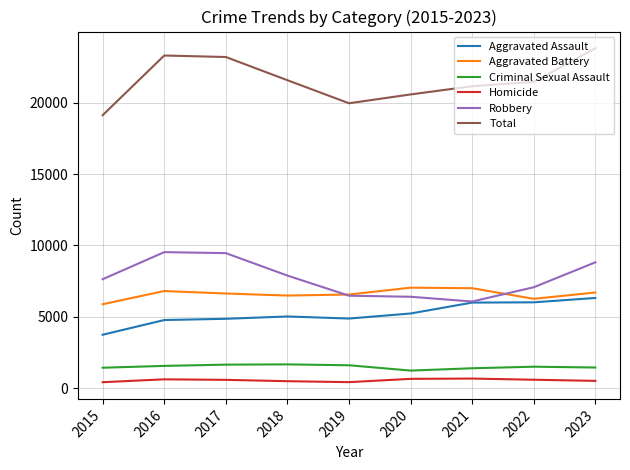

Does the chart display data point markers on the line(s)?

No